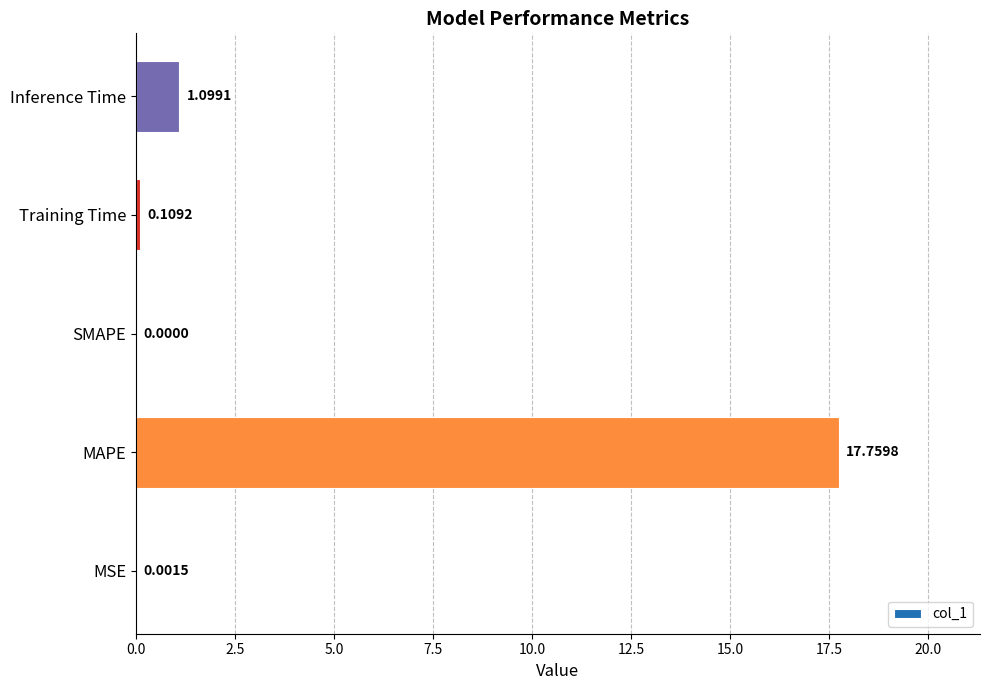

What is the change in value from MAPE to Training Time?

-17.7